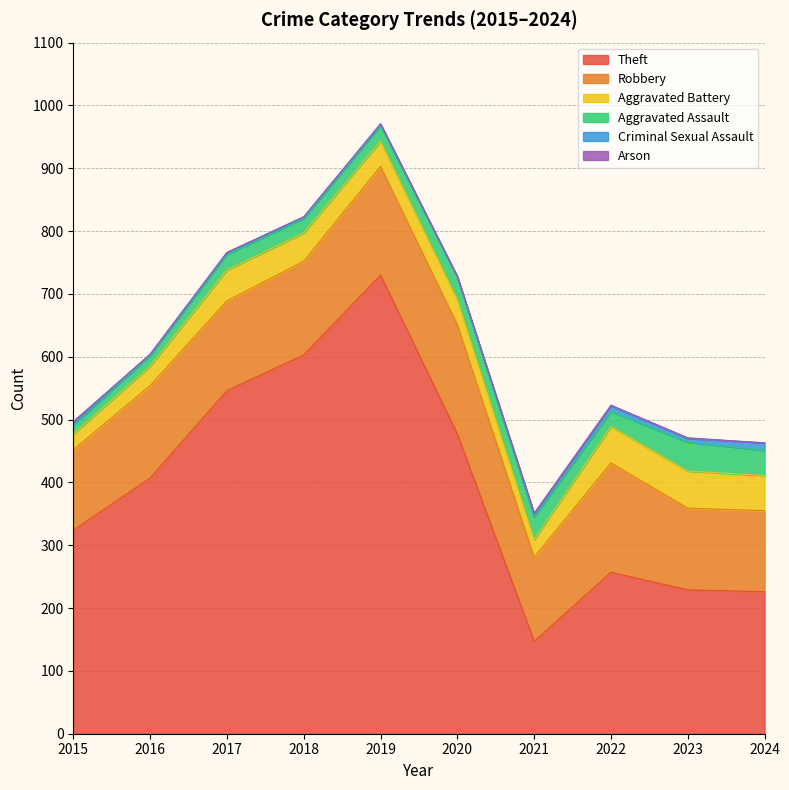

The Arson series shows -1 at 2016. True or false?

False